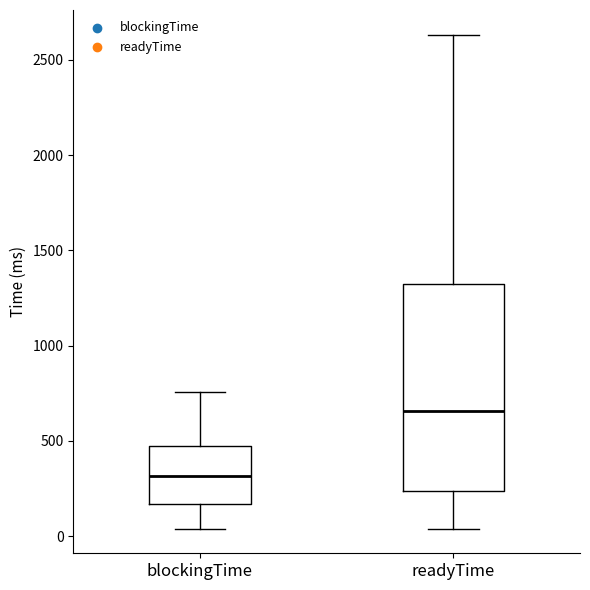

Which box is the tallest, from its lower edge to its upper edge?

readyTime